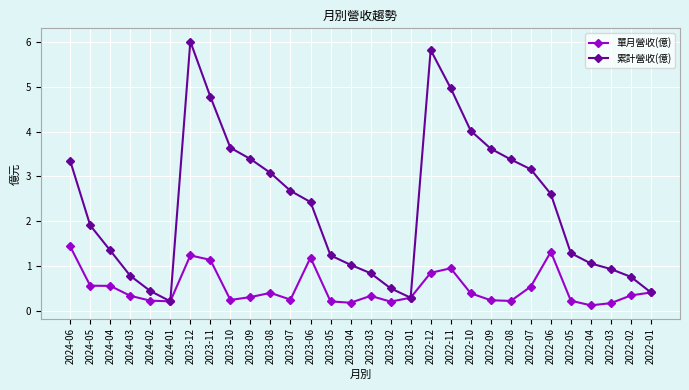

What are all the series names shown in the legend?

單月營收(億), 累計營收(億)